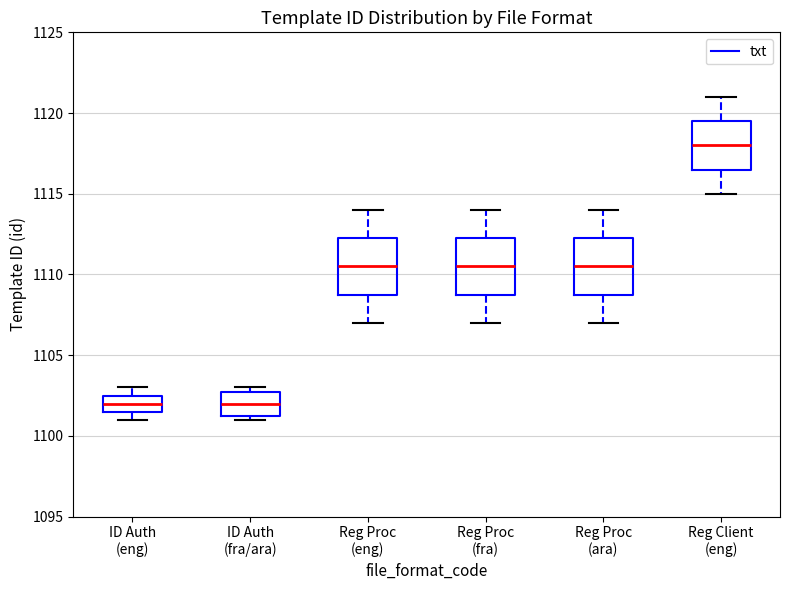

Which box has the highest median line?

Reg Client (eng)